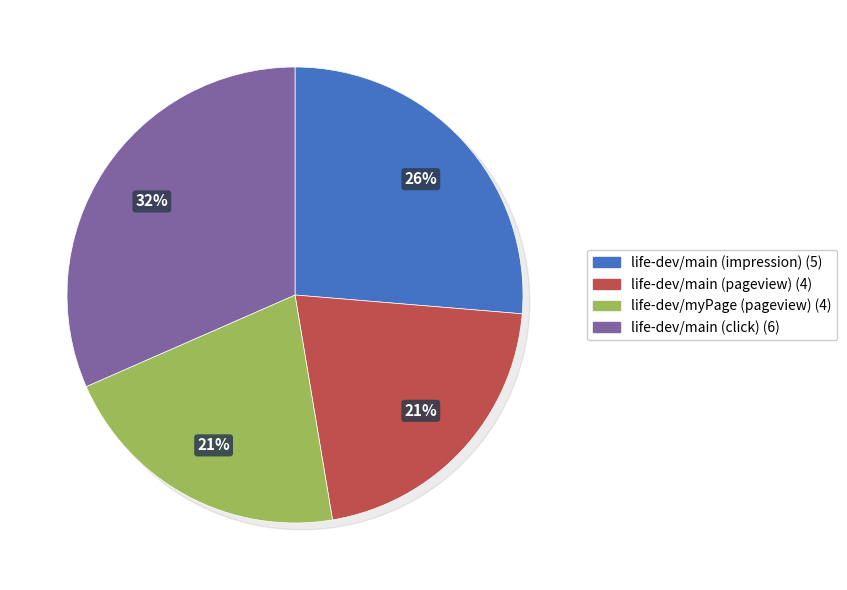

The life-dev/myPage (pageview) slice represents 8% of the pie. True or false?

False